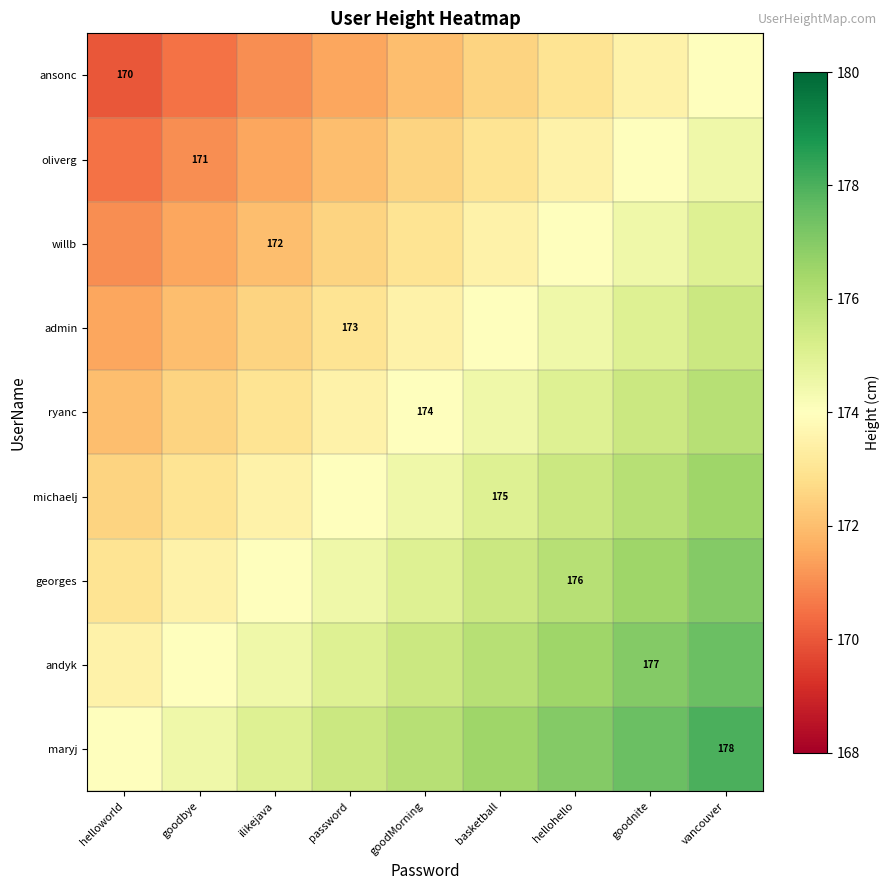

Which series has the largest range (max minus min)?

ansonc